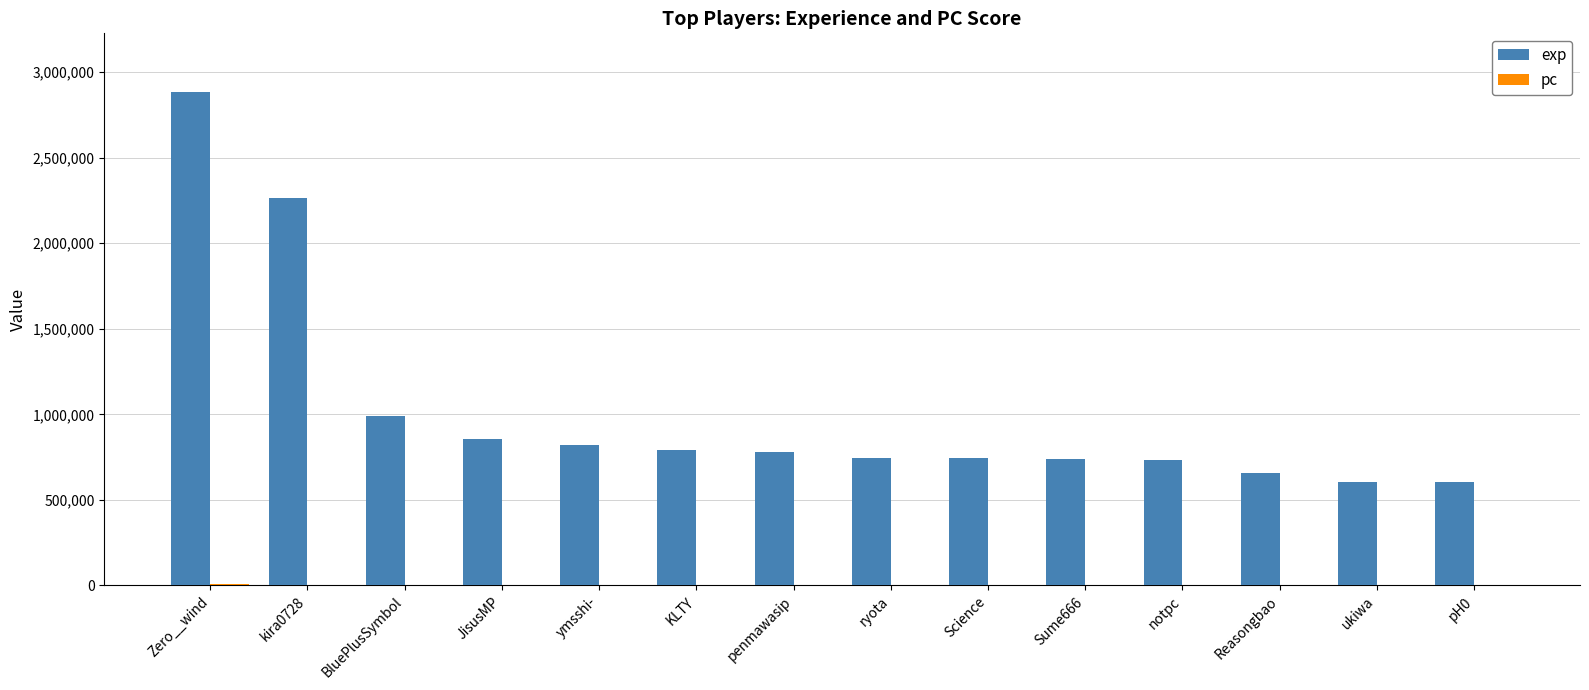

Which series has the largest total across all categories?

exp